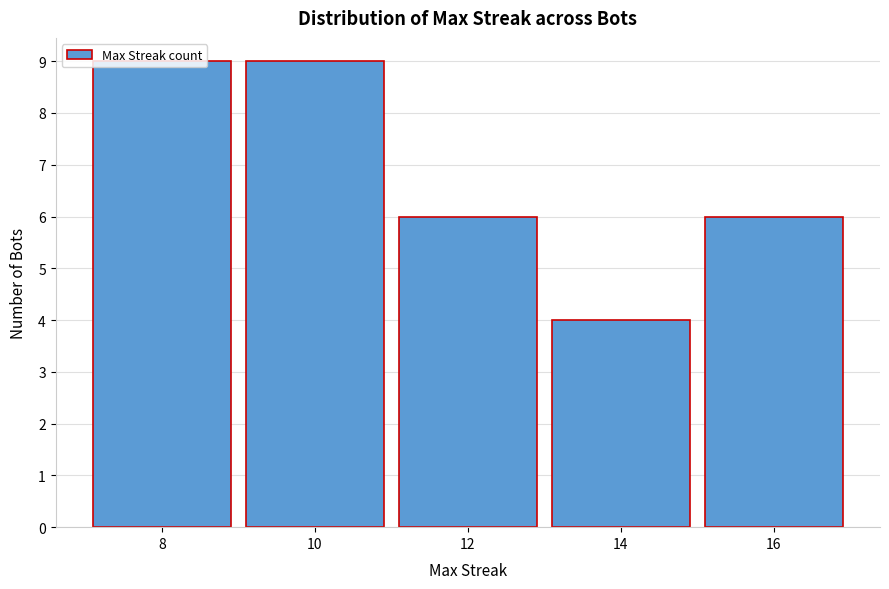

The value at 12 is 3. True or false?

False